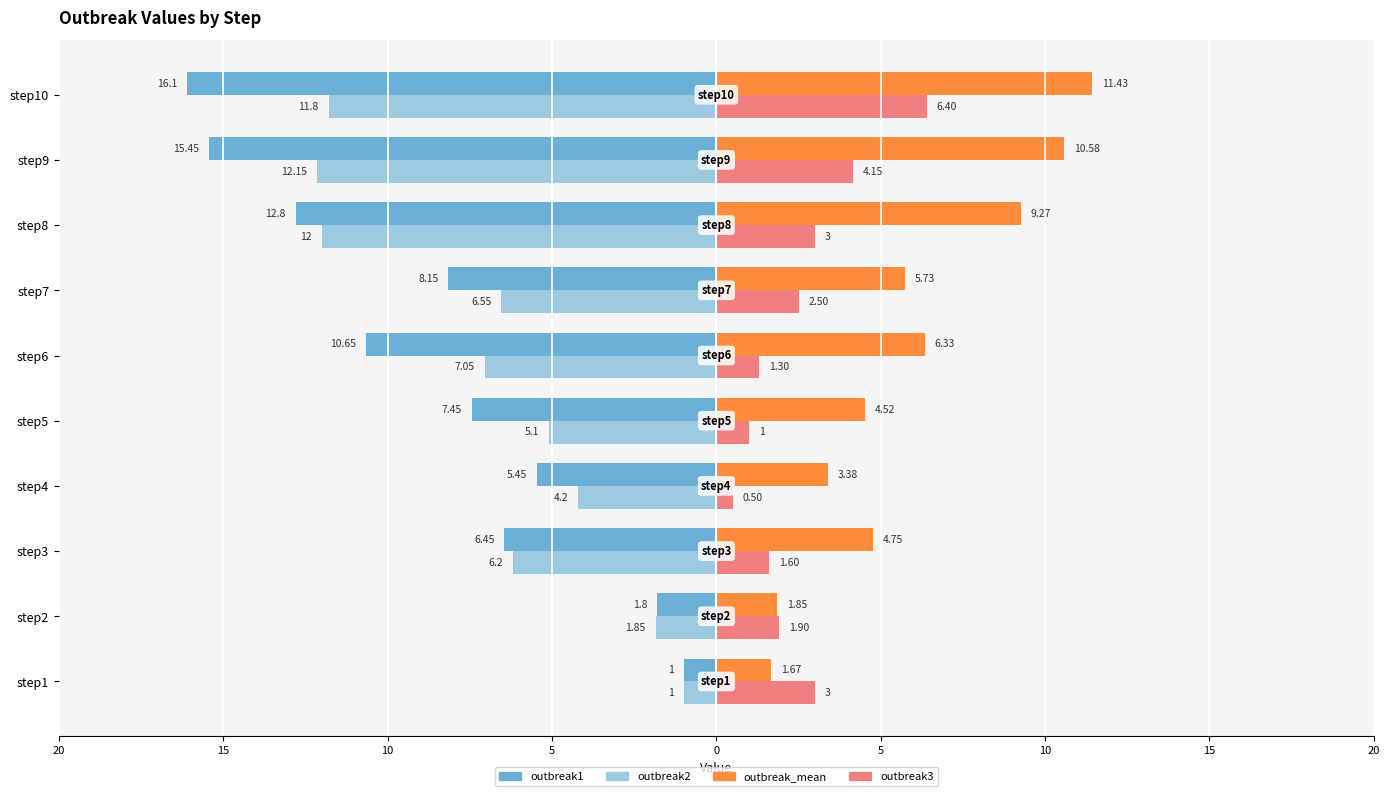

What are all the series names shown in the legend?

outbreak1, outbreak2, outbreak_mean, outbreak3